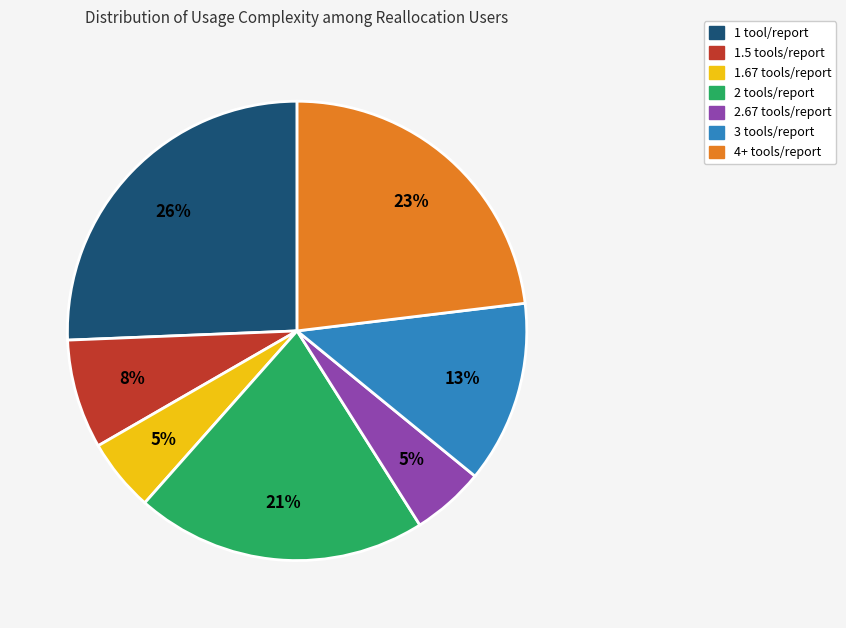

Does any single category account for the majority?

No